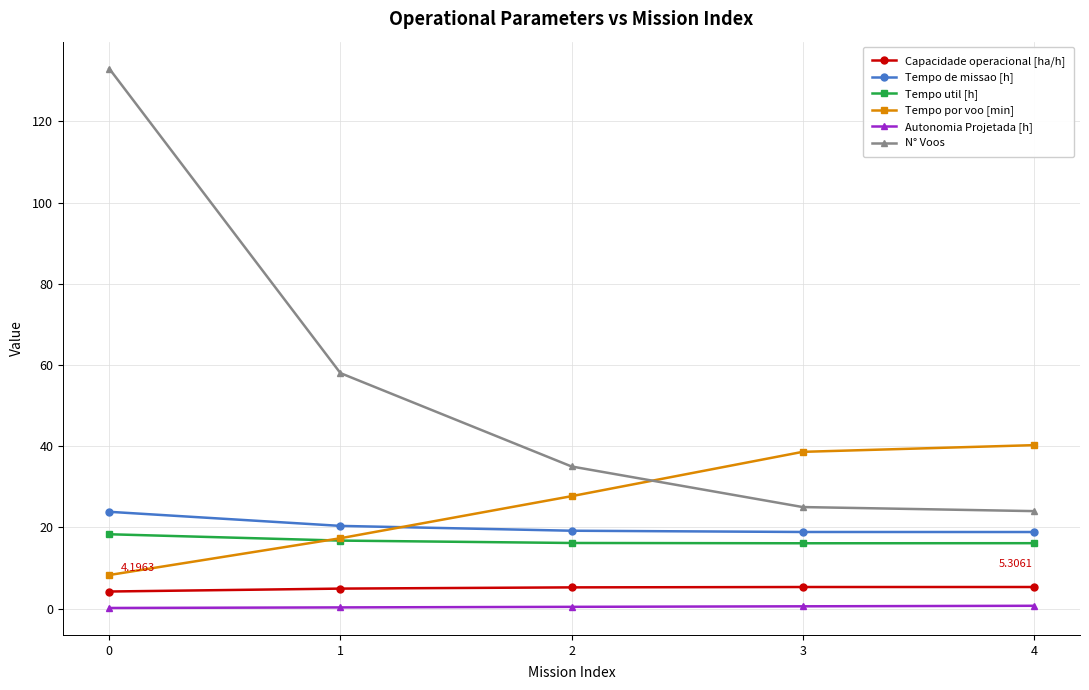

What is the approximate value of Tempo por voo [min] at 0?

8.3